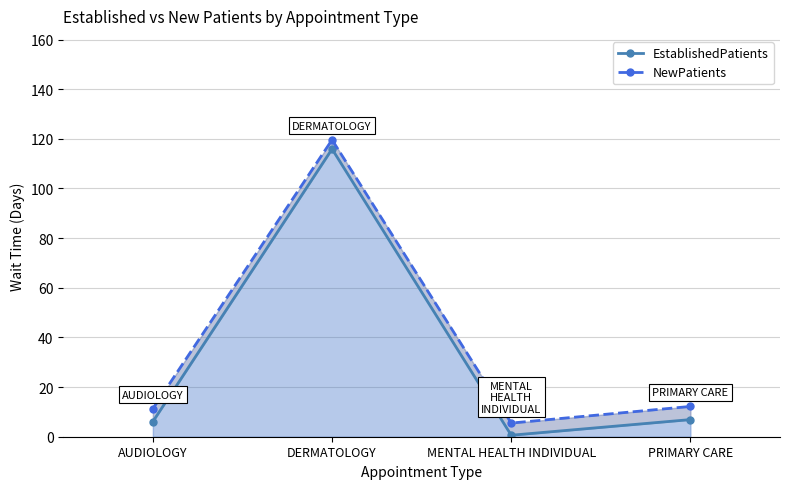

What are all the series names shown in the legend?

EstablishedPatients, NewPatients